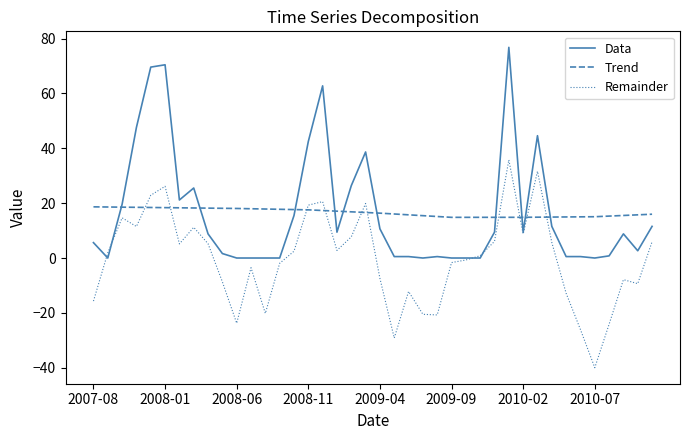

List the series in order of their peak value, highest first.

Data, Remainder, Trend